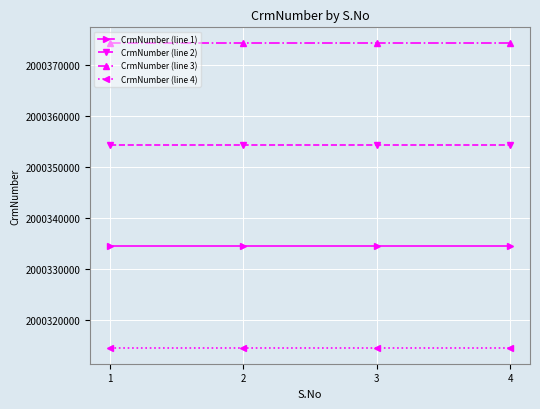

True or false: CrmNumber (line 1) and CrmNumber (line 4) cross at least once.

False